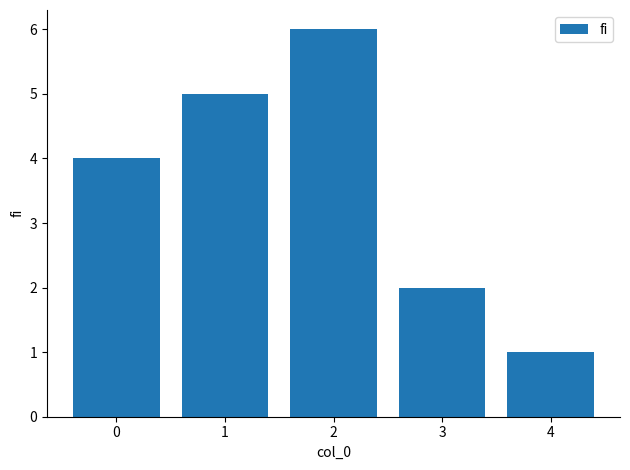

How many values are between 2 and 5?

3